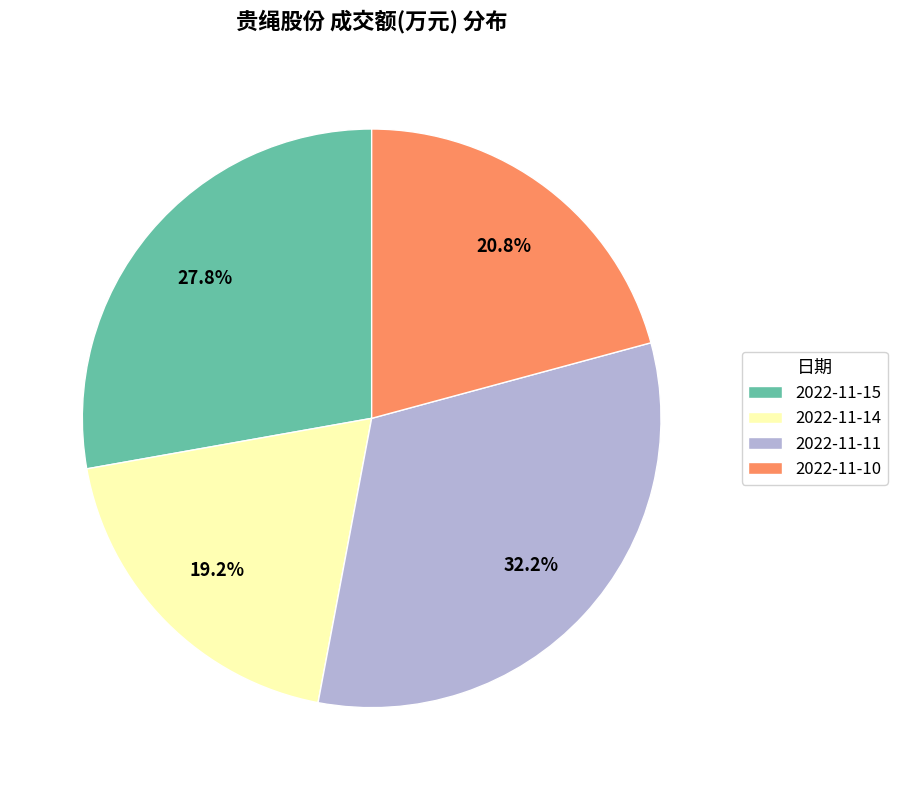

Which has a higher value, 2022-11-10 or 2022-11-11?

2022-11-11